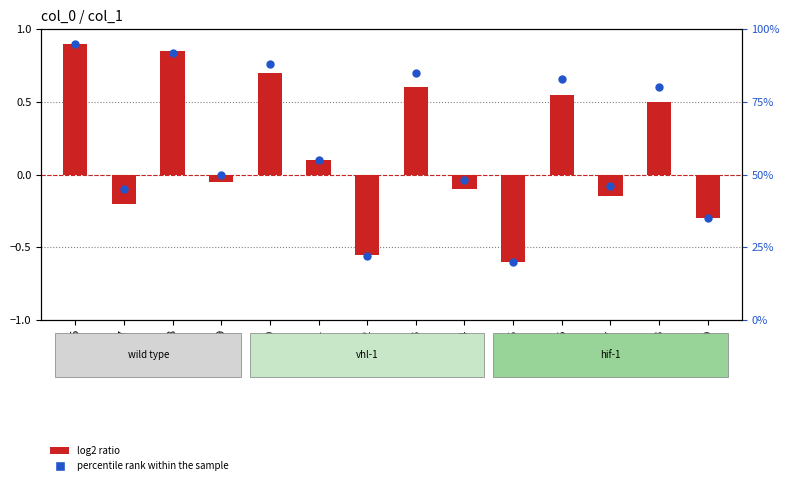

Which series reaches the maximum Y coordinate?

percentile rank within the sample